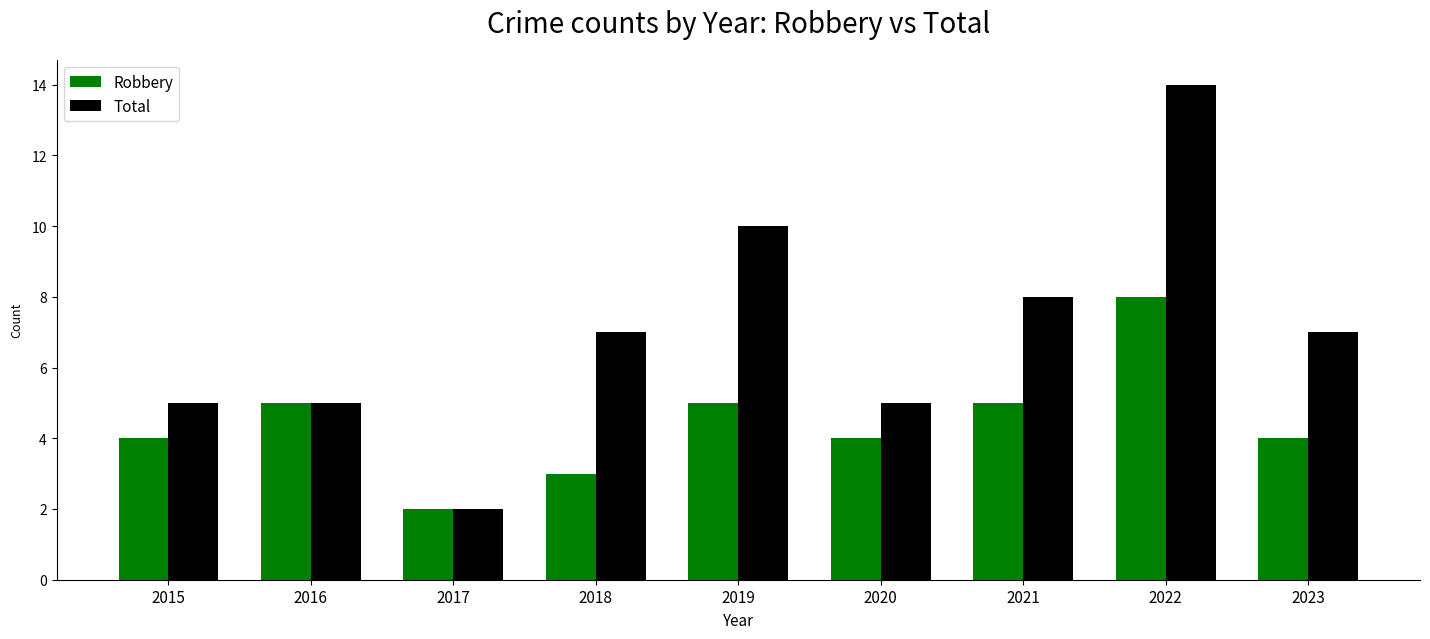

List the series in order of their overall mean, lowest first.

Robbery, Total